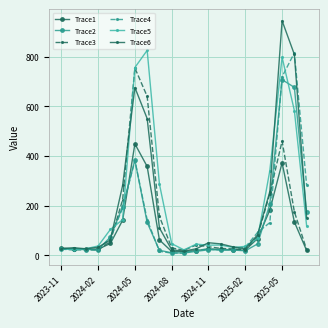

What is the value of the Trace5 point at the 15th from the left?

31.9